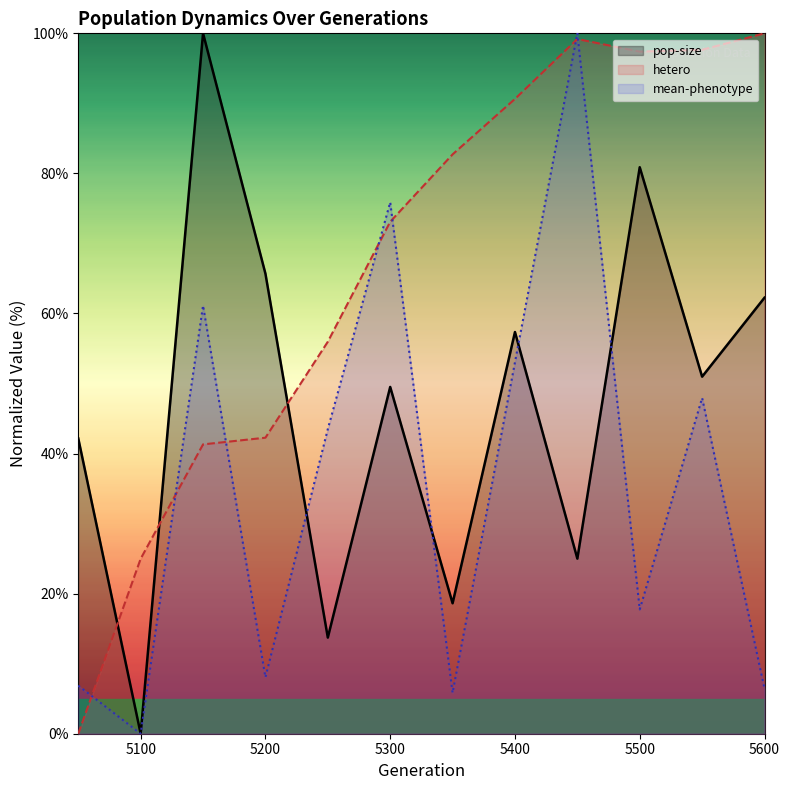

Reading left to right, what are all the values shown in this chart?

pop-size: 5050=42.2	5100=0.0	5150=100.0	5200=65.7	5250=13.7	5300=49.5	5350=18.6	5400=57.4	5450=25.0	5500=80.9	5550=51.0	5600=62.3
hetero: 5050=0.0	5100=25.0	5150=41.3	5200=42.3	5250=56.0	5300=73.1	5350=82.7	5400=90.6	5450=99.2	5500=97.4	5550=97.7	5600=100.0
mean-phenotype: 5050=6.9	5100=0.0	5150=61.1	5200=8.1	5250=43.5	5300=75.9	5350=5.8	5400=53.0	5450=100.0	5500=17.7	5550=47.9	5600=6.4